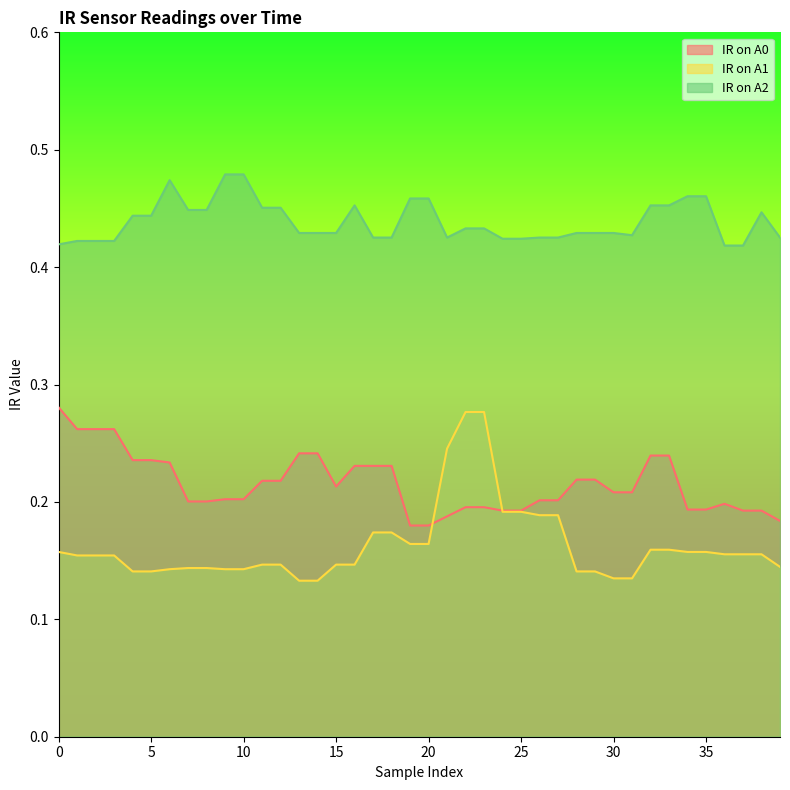

At how many categories does at least one series exceed 0?

40